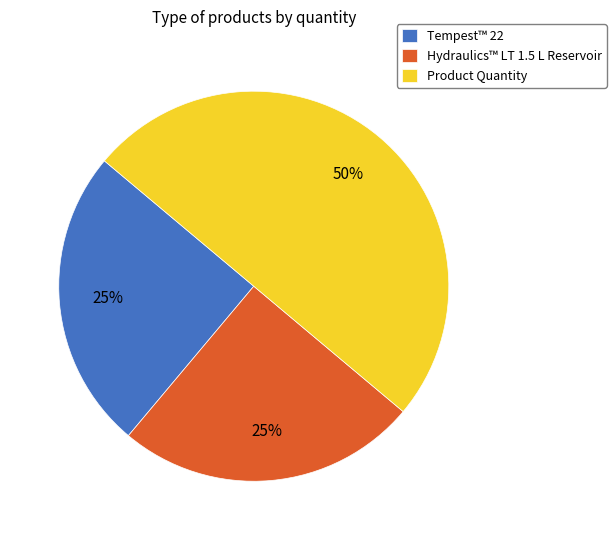

Which slice is the largest?

Product Quantity